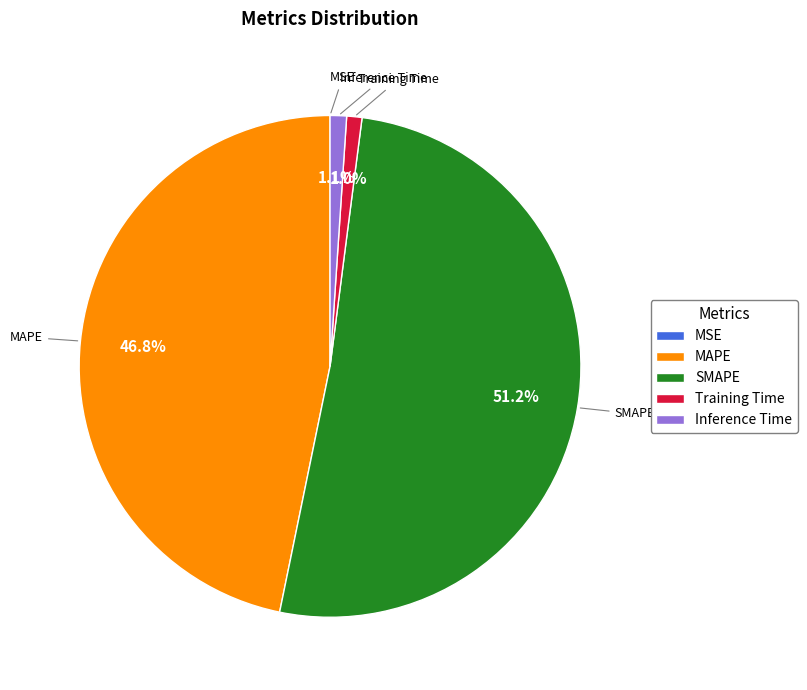

To the nearest percent, what is the combined percentage of MAPE and Inference Time?

48%